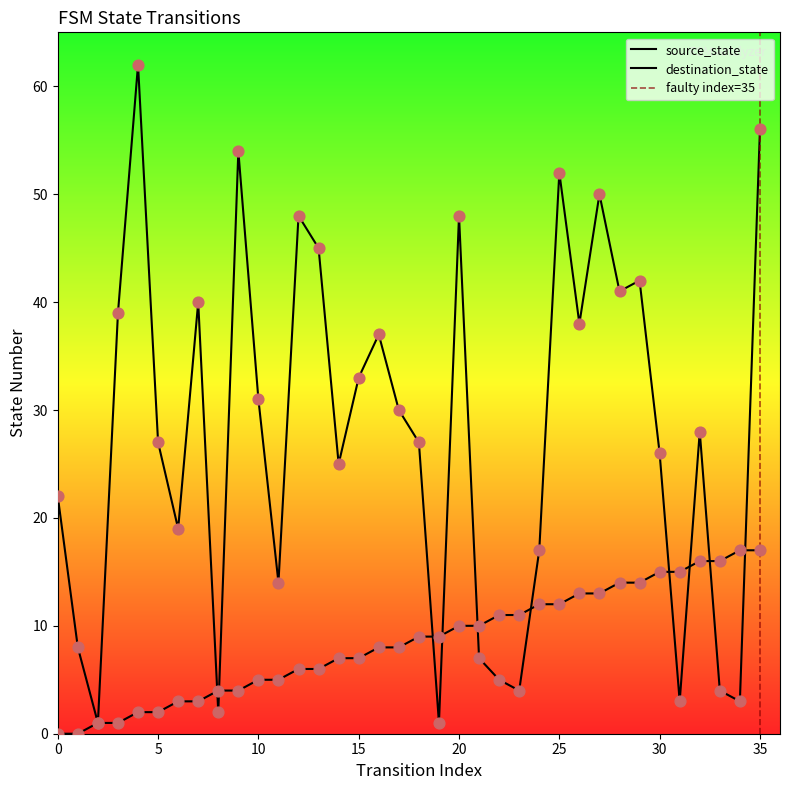

At which category is the sum across all series the highest?

35